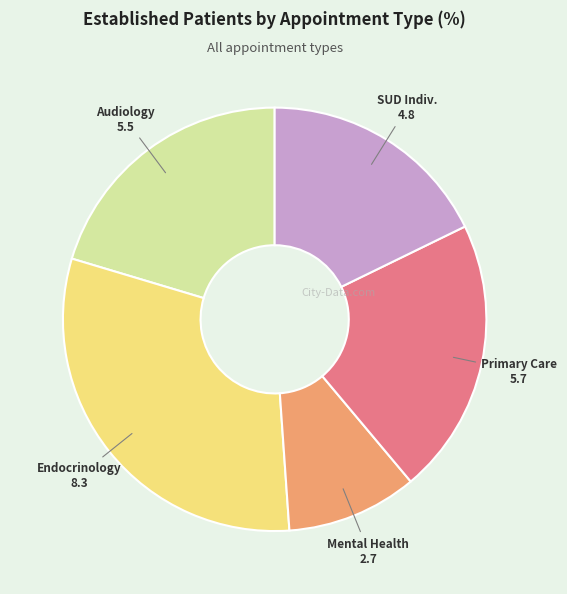

Which slice is the largest?

Endocrinology